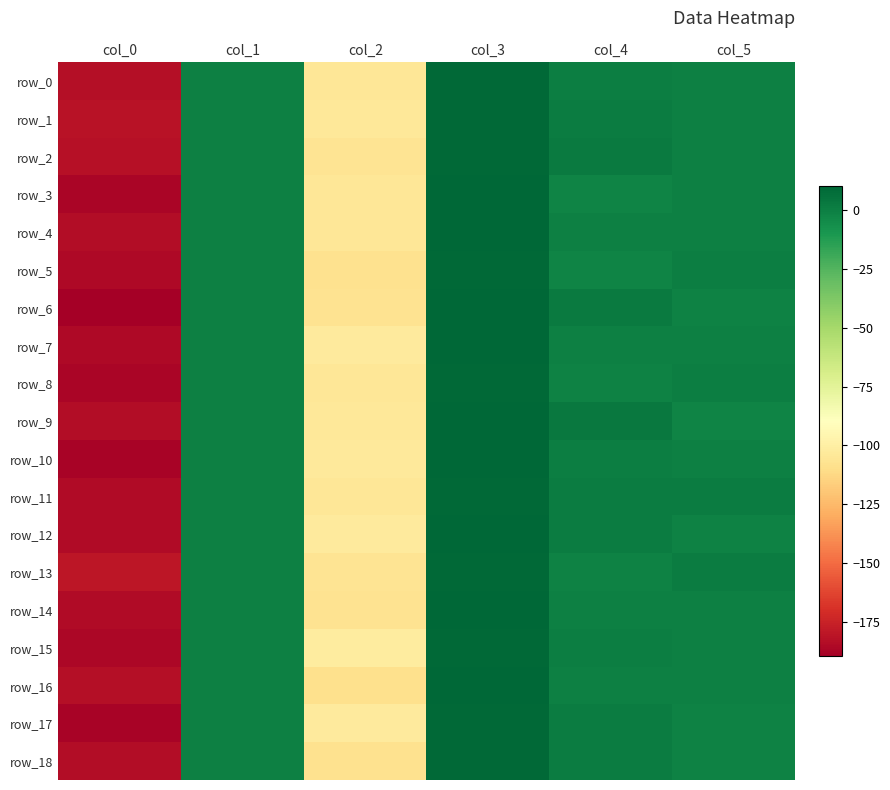

The value of row_16 at col_3 is 9.6. True or false?

True